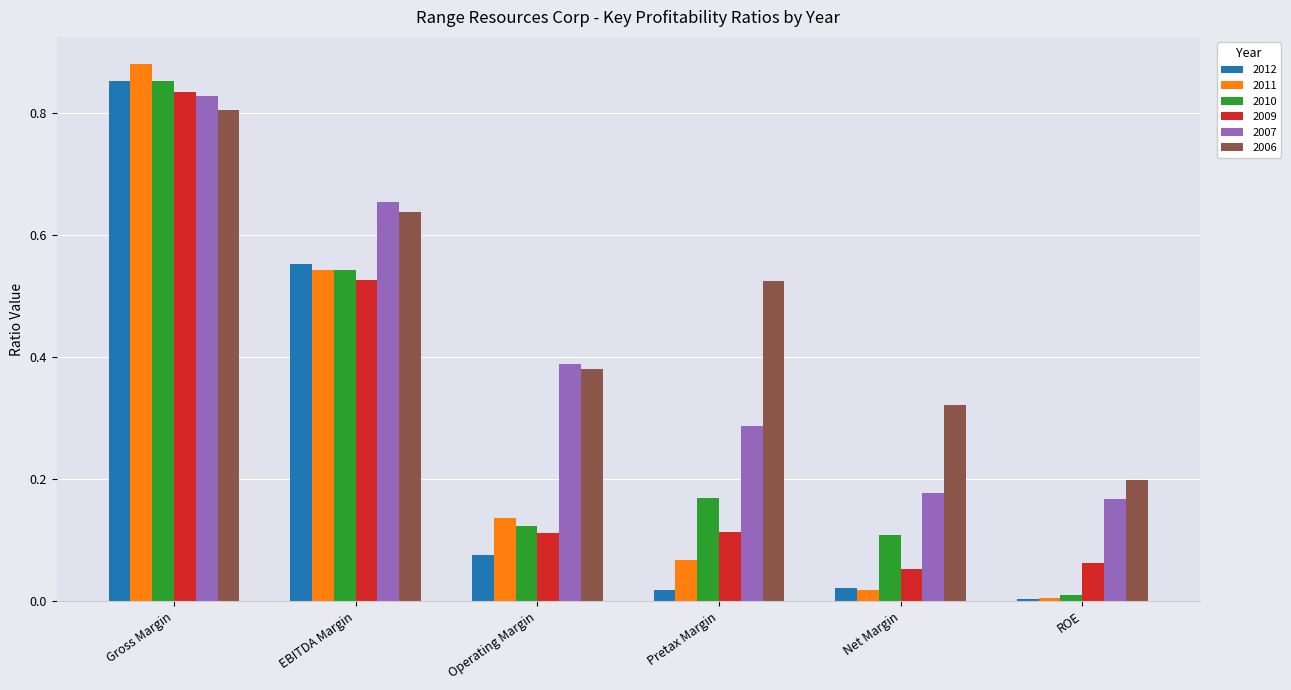

At which category is the sum across all series the highest?

Gross Margin